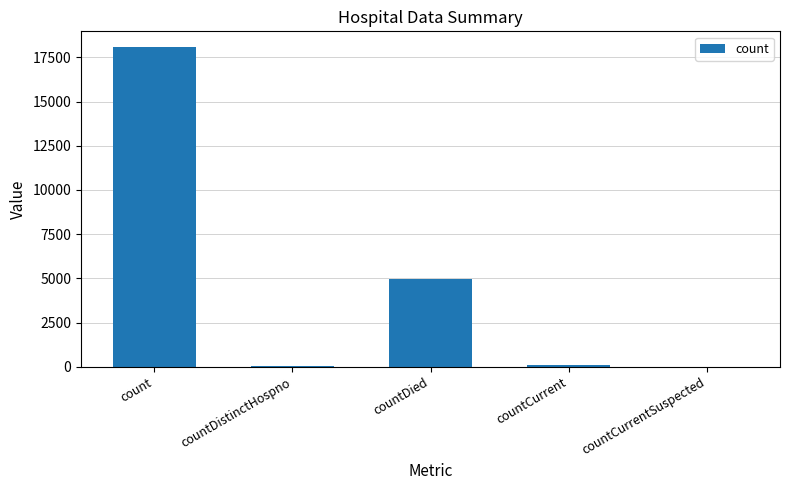

At which category does the chart reach its peak across all series?

count